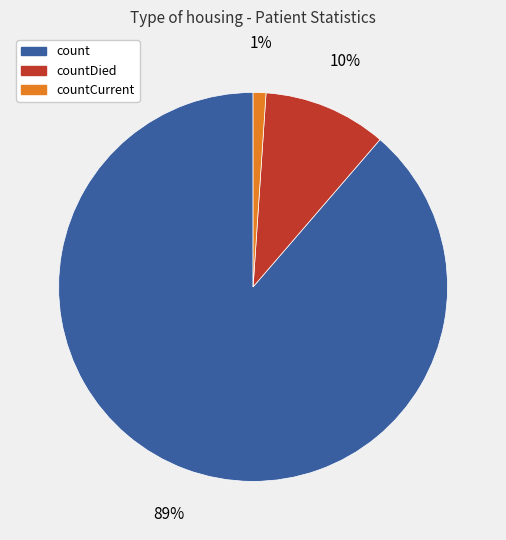

Does any single category account for the majority?

Yes